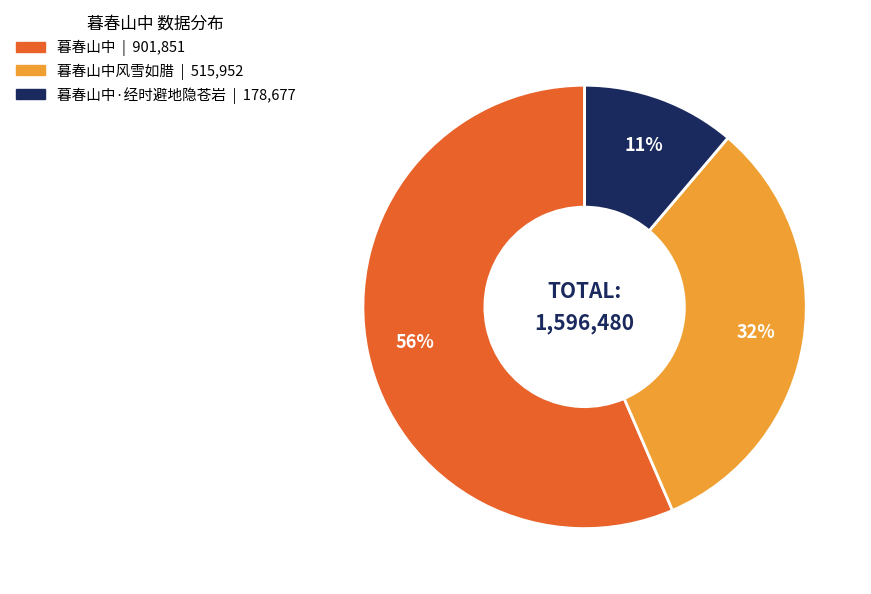

To the nearest percent, what is the difference between the largest and smallest slice percentages?

45%